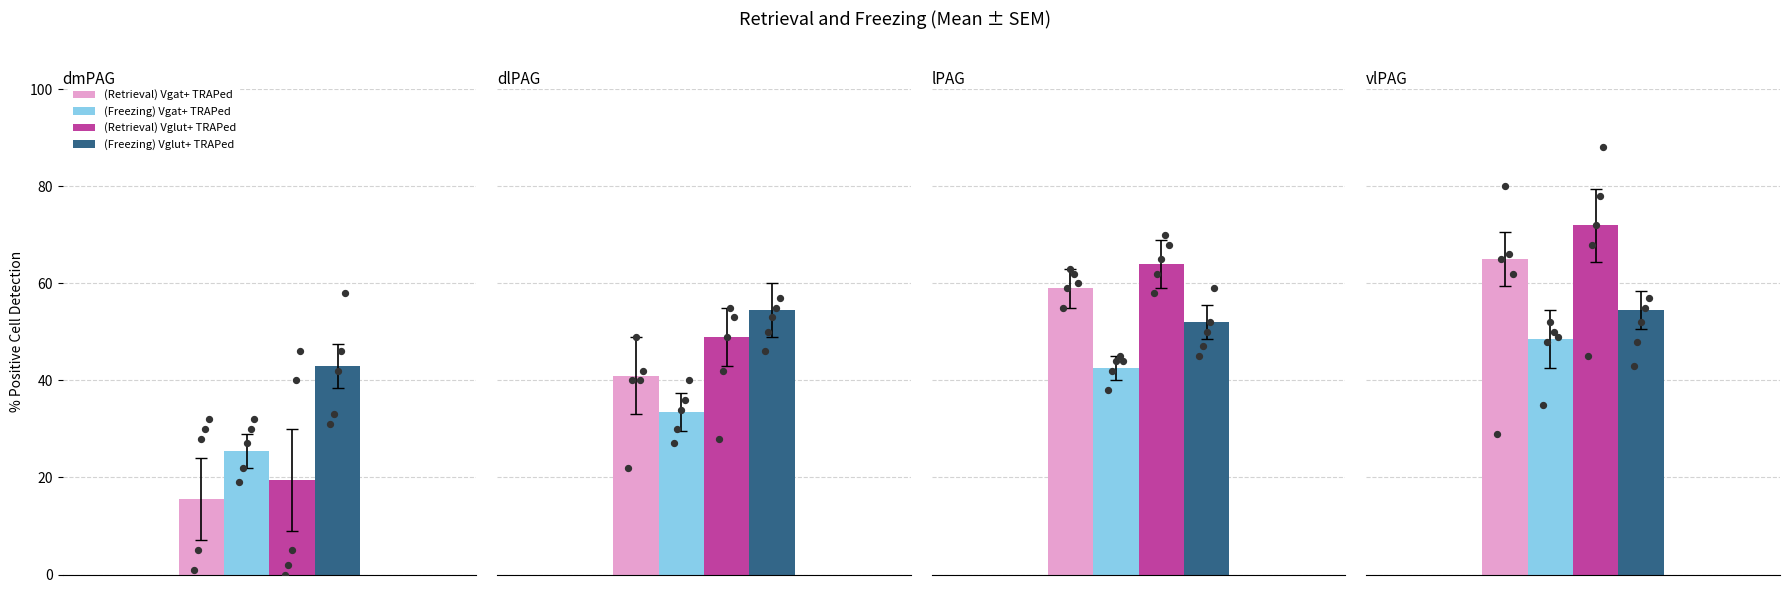

What is the total value across all series at Period 1?

103.6